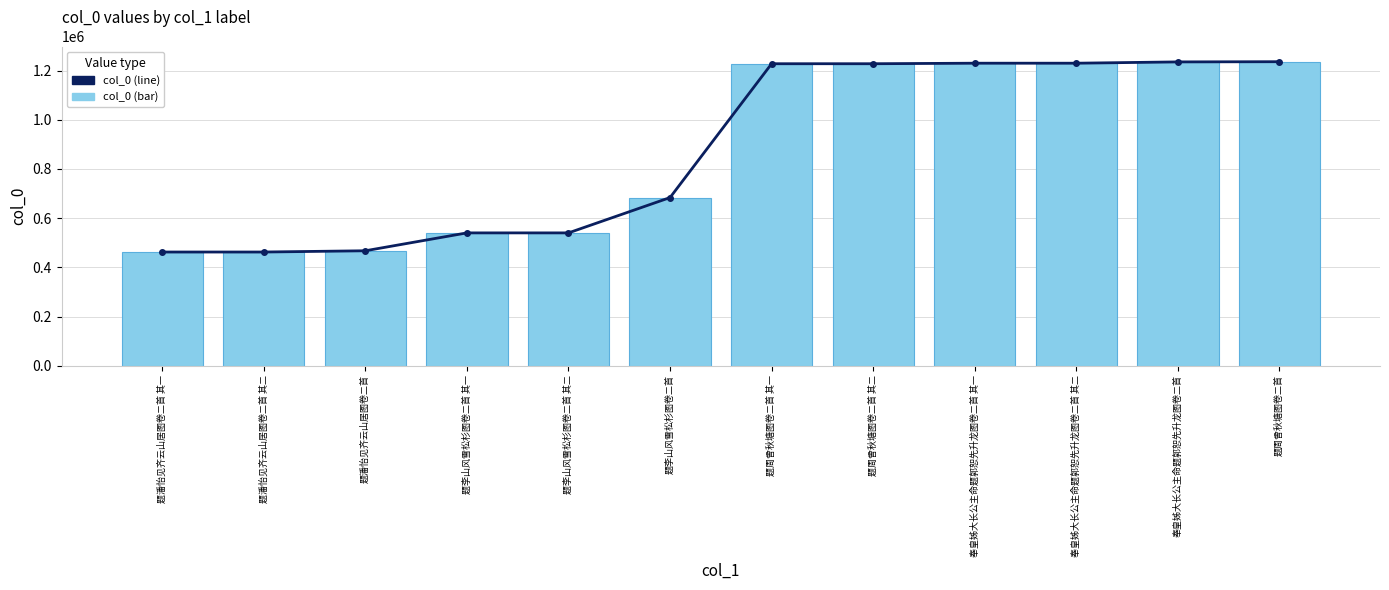

Between 题李山风雪松杉图卷二首 其二 and 题周曾秋塘图卷二首 其一, which is larger?

题周曾秋塘图卷二首 其一